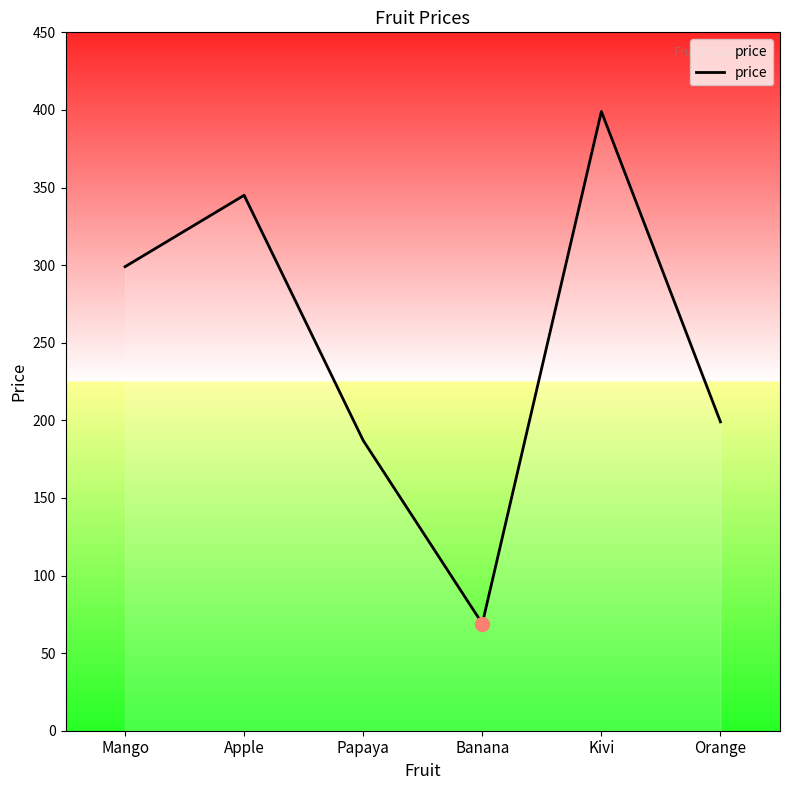

How many categories are shown in the chart?

6